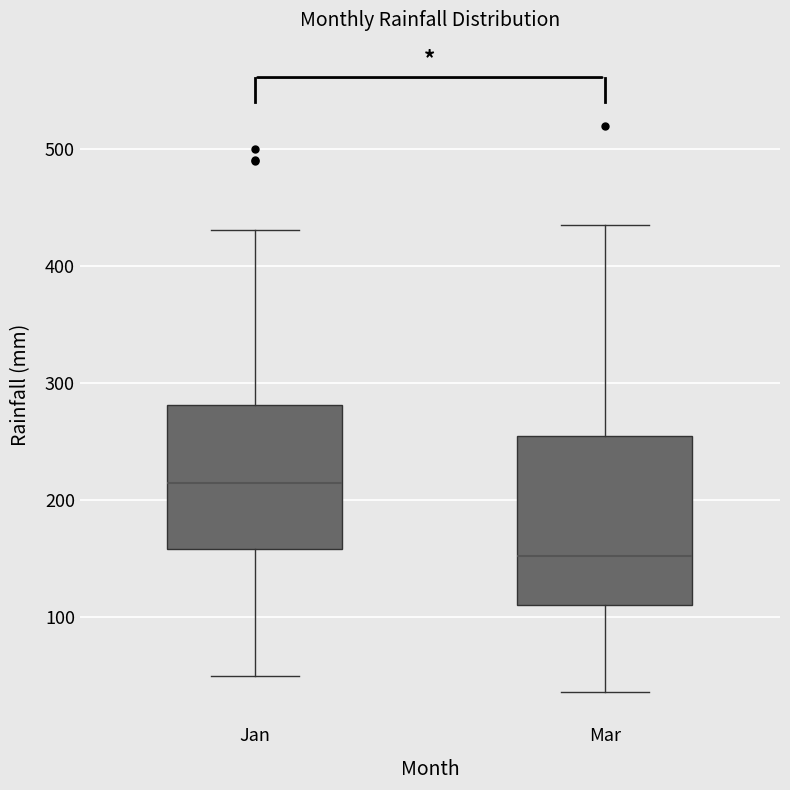

Reading left to right, transcribe this box plot: for each box, give where its median line is, the range the box spans, and where its two whiskers end, as read against the y-axis. The values are not printed on the chart, so give them approximately, as read against the axis.

Jan: median 210, box 160 to 280, whiskers 50 to 430
Mar: median 150, box 110 to 250, whiskers 40 to 440